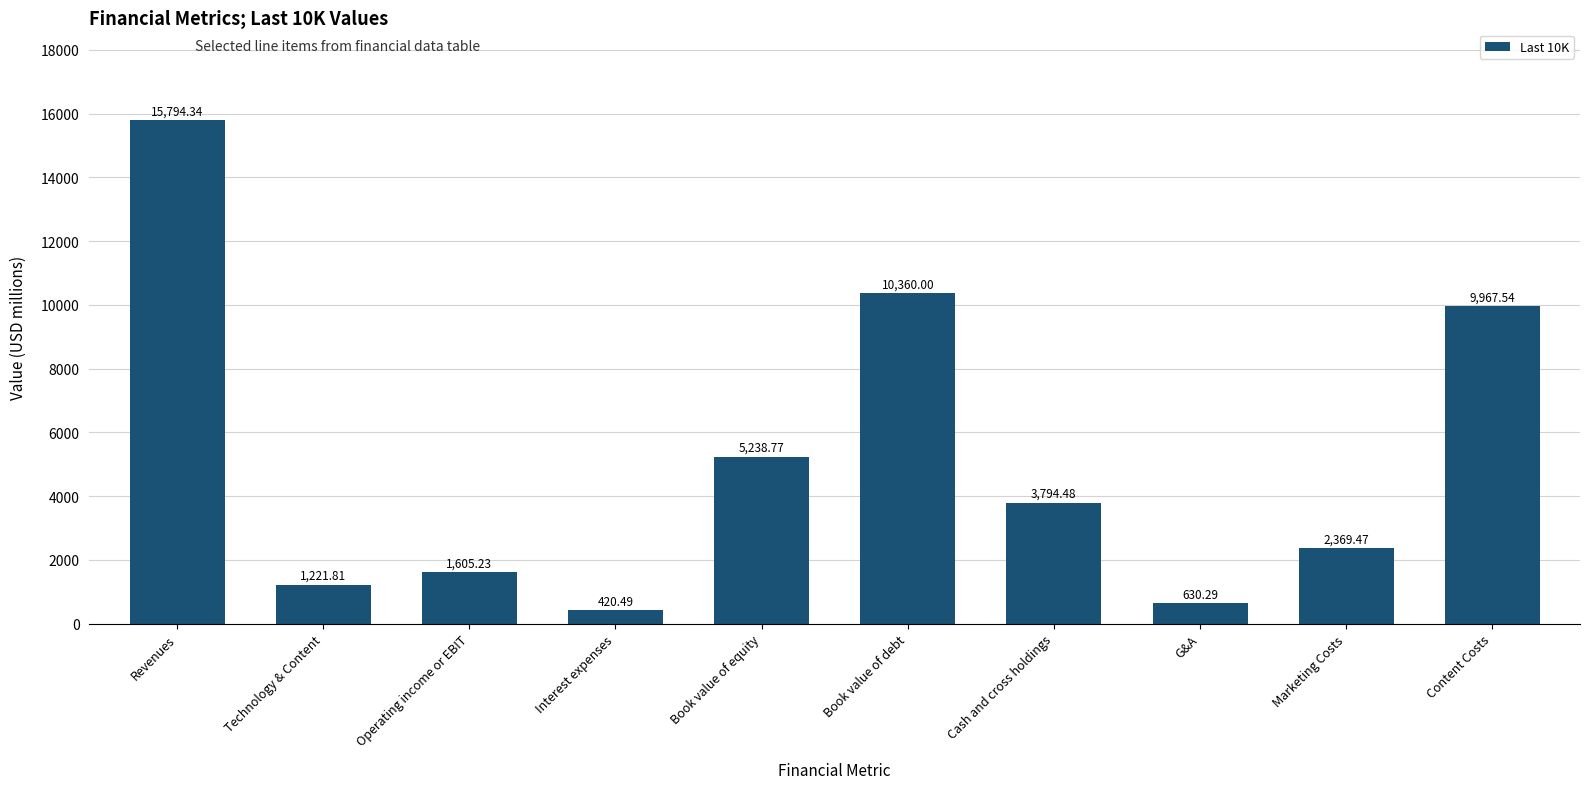

What is the label of the 9th bar from the right?

Technology & Content